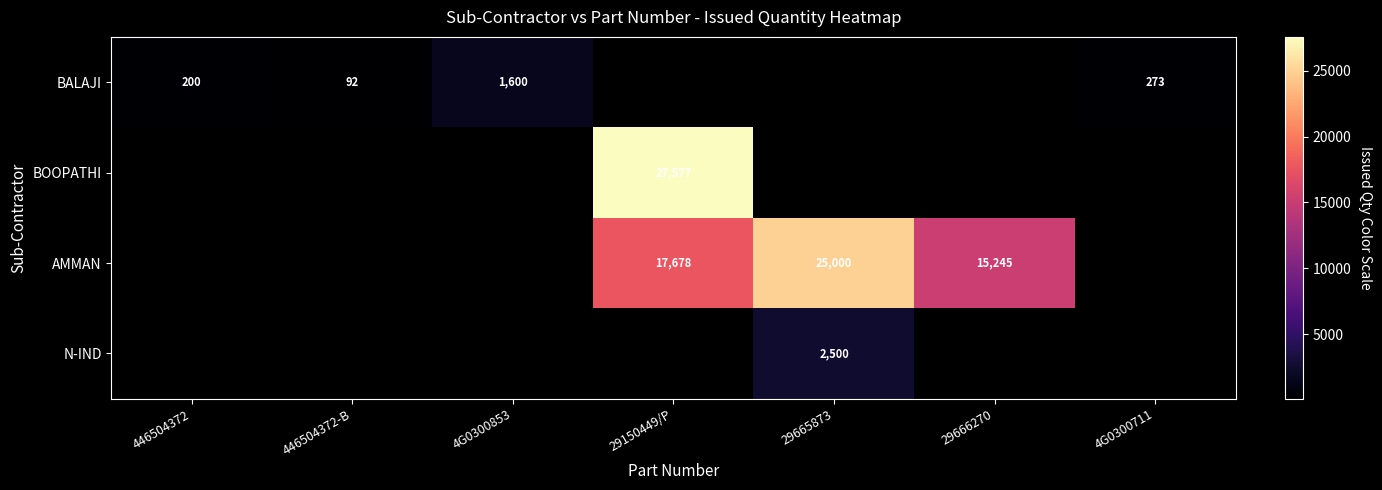

The value of AMMAN at 29665873 is 44669. True or false?

False